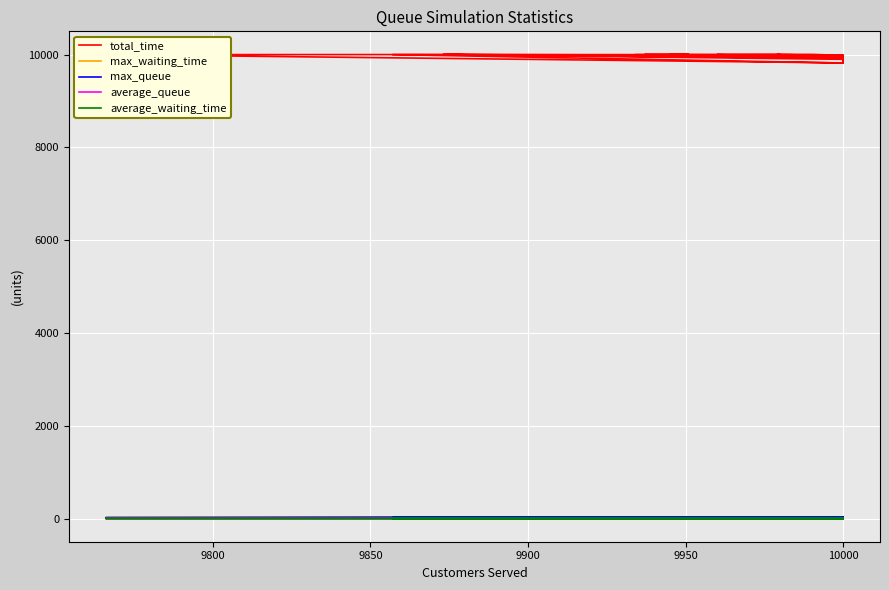

What position from the right is 16?

14